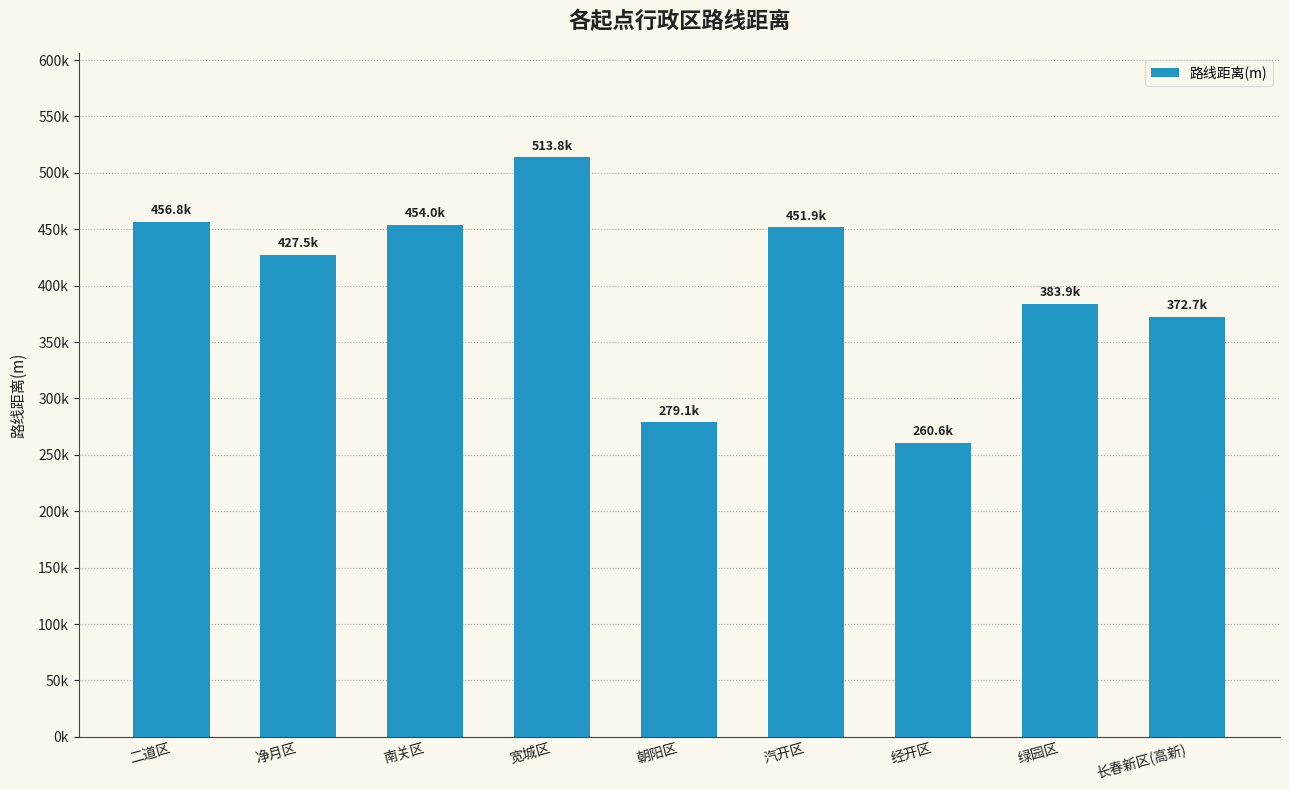

What is the label of the 6th bar from the right?

宽城区